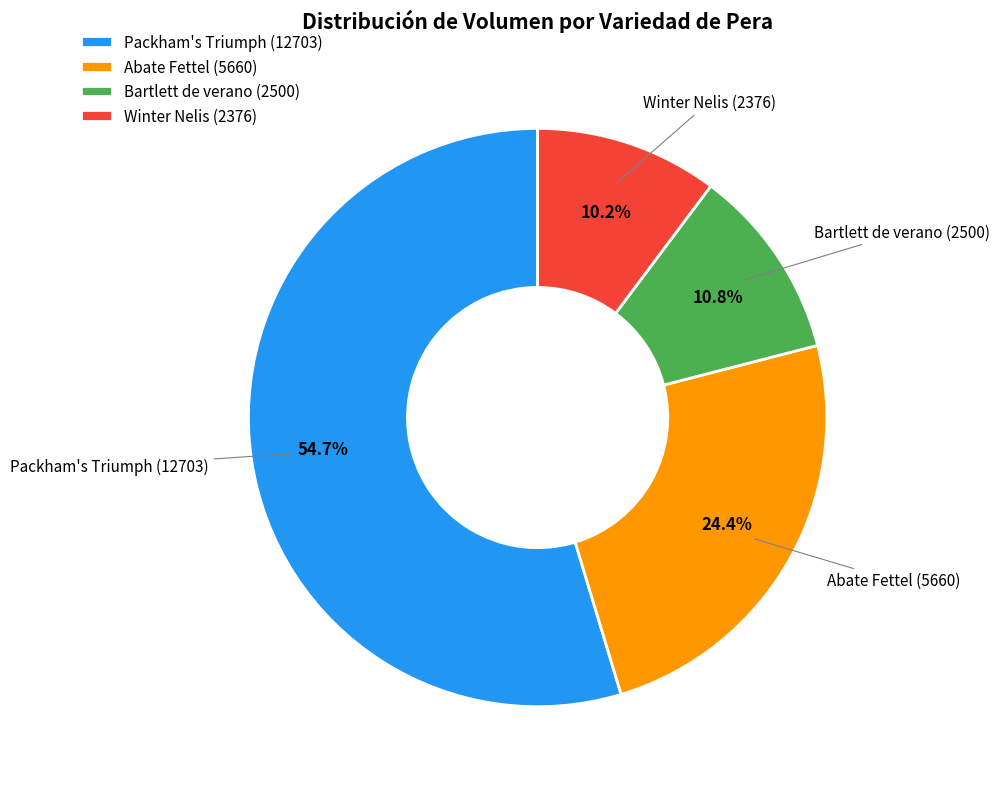

What is the total percentage of Packham's Triumph (12703) and Bartlett de verano (2500)?

65.4%